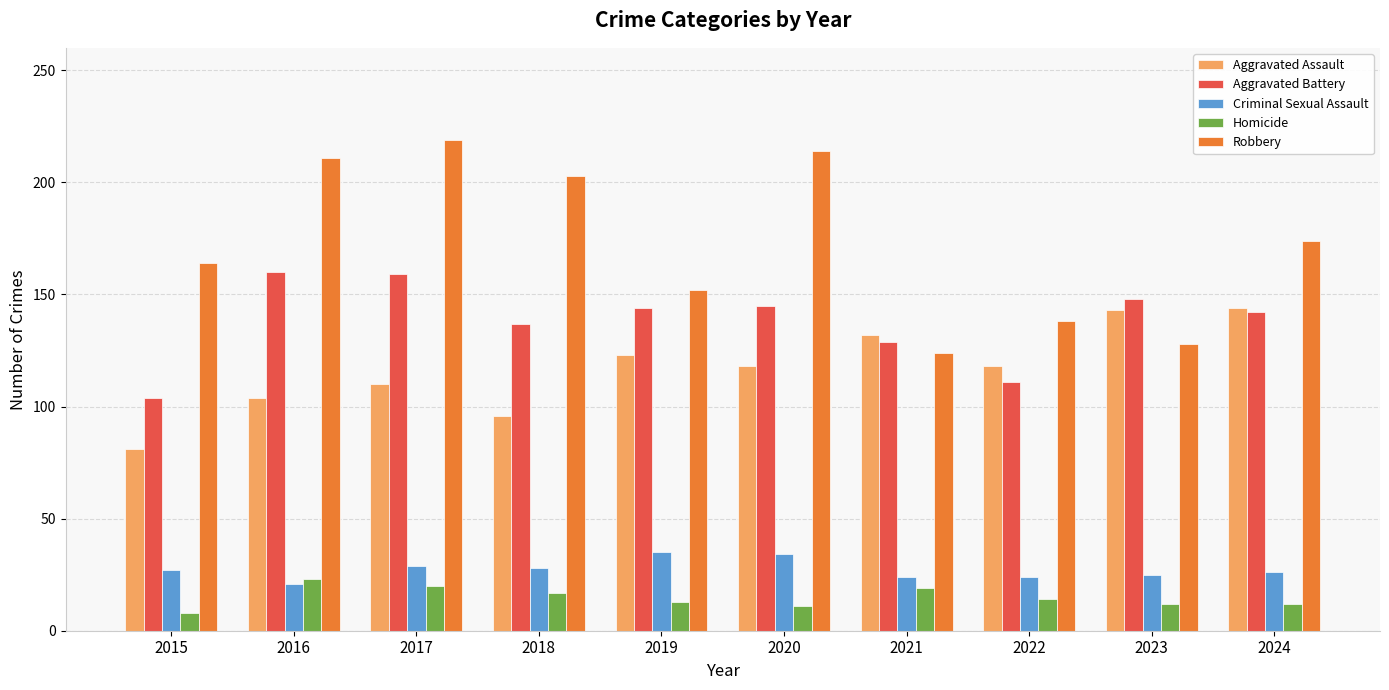

At which category is the sum across all series the highest?

2017